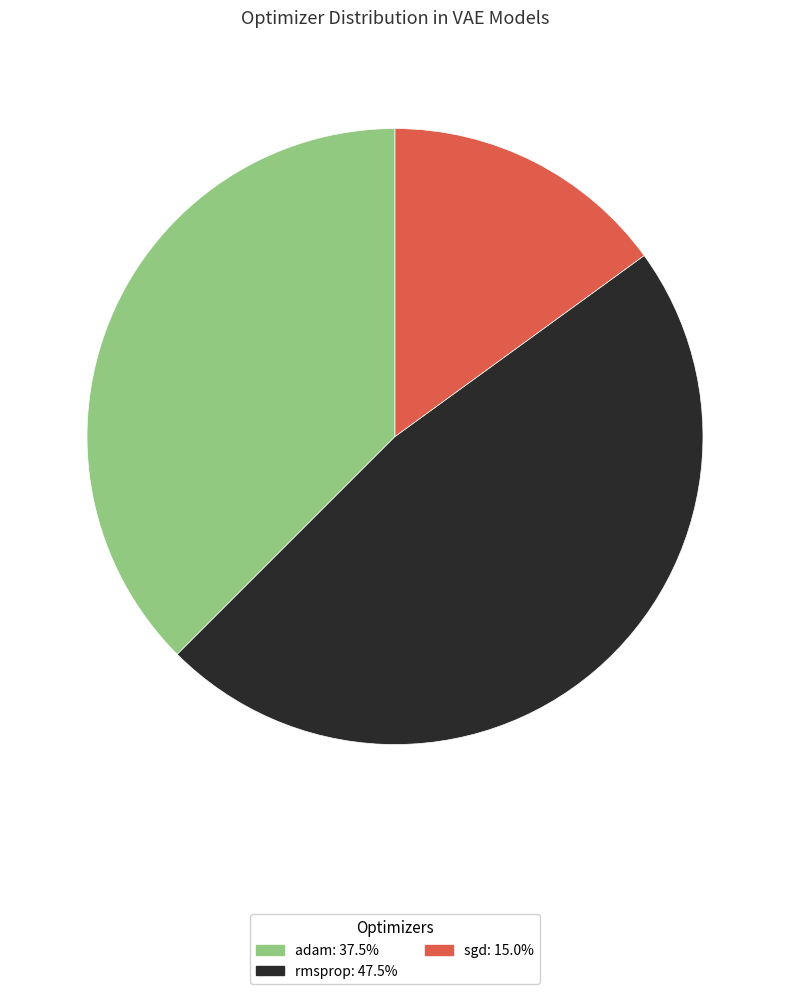

Count the number of slices in the pie.

3